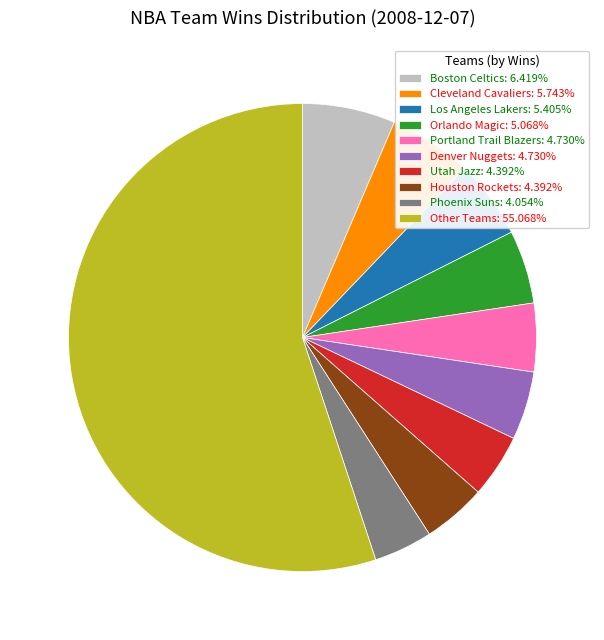

Is the sum of Utah Jazz: 4.392% and Los Angeles Lakers: 5.405% greater than half?

No